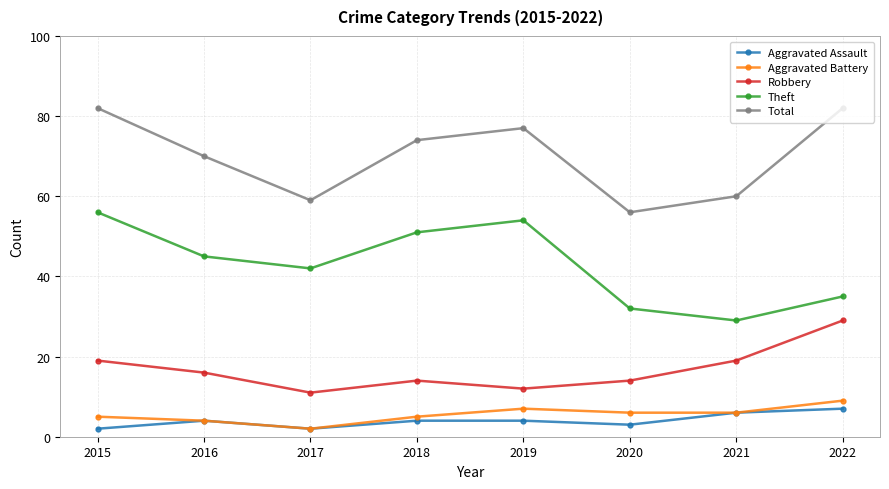

Reading left to right, transcribe all the data shown in this chart.

Aggravated Assault: 2	4	2	4	4	3	6	7
Aggravated Battery: 5	4	2	5	7	6	6	9
Robbery: 19	16	11	14	12	14	19	29
Theft: 56	45	42	51	54	32	29	35
Total: 82	70	59	74	77	56	60	82